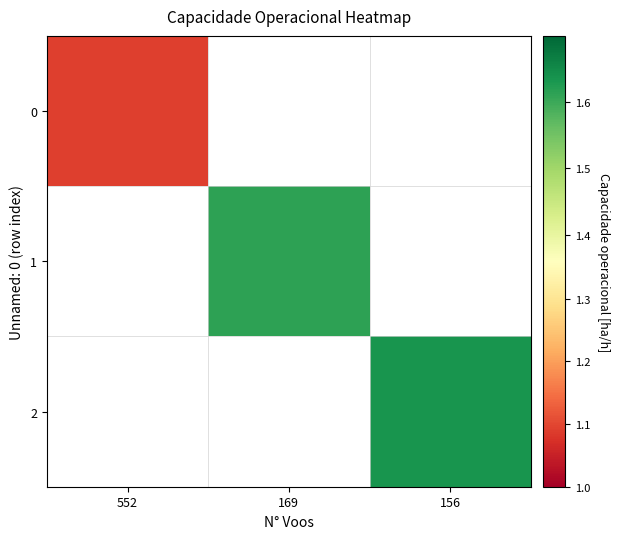

Count the number of categories in the chart.

3